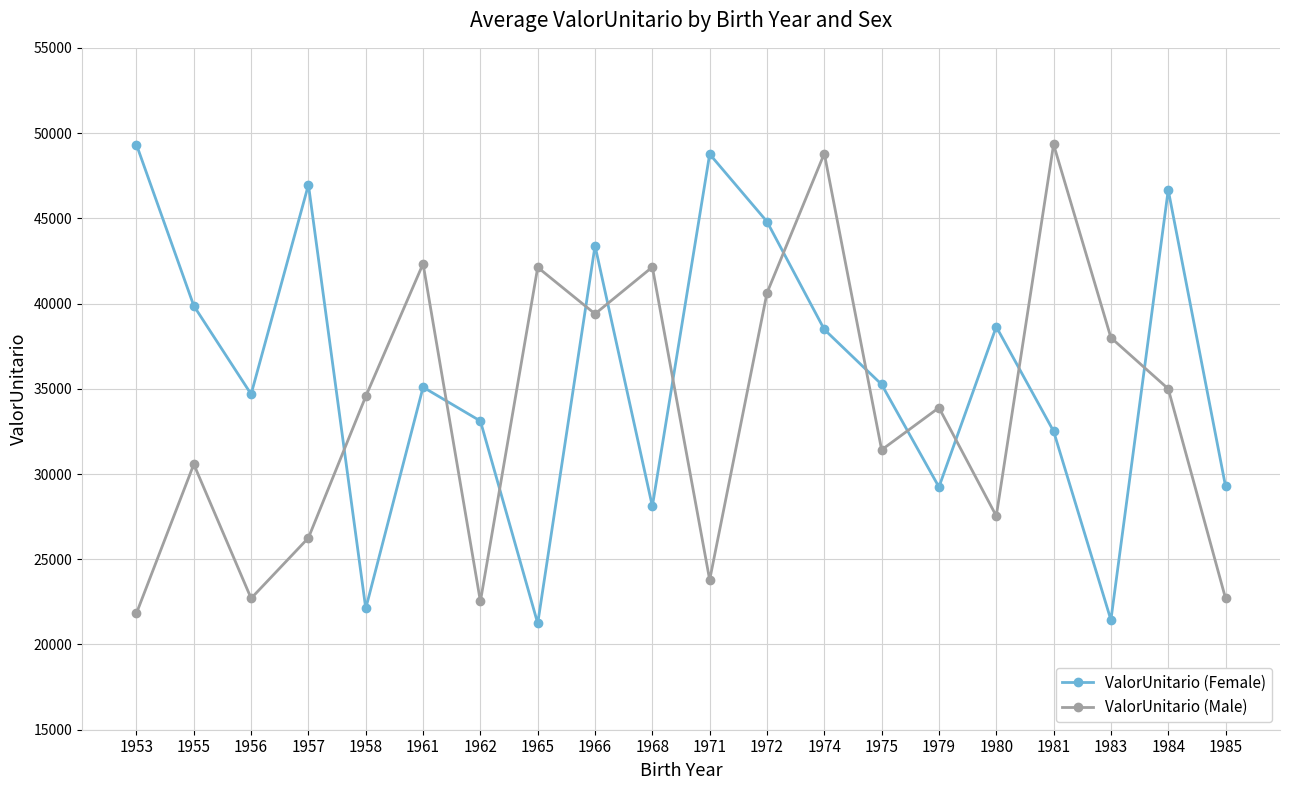

What is the value of the ValorUnitario (Male) point at the 13th from the left?

48801.5